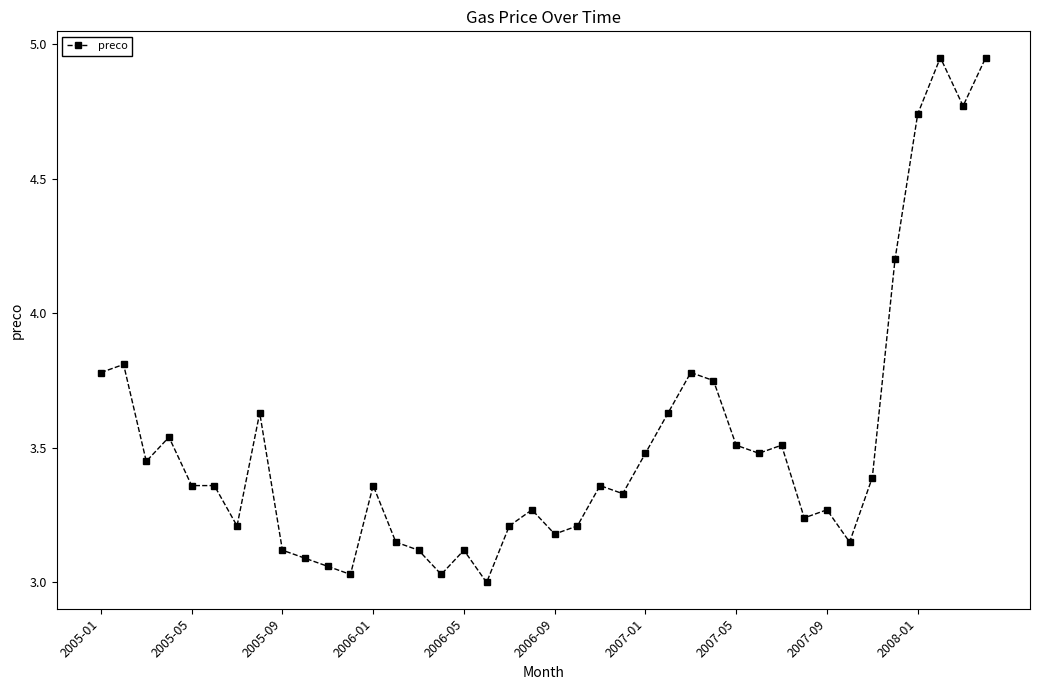

What is the value of the 36th point from the left?

4.2